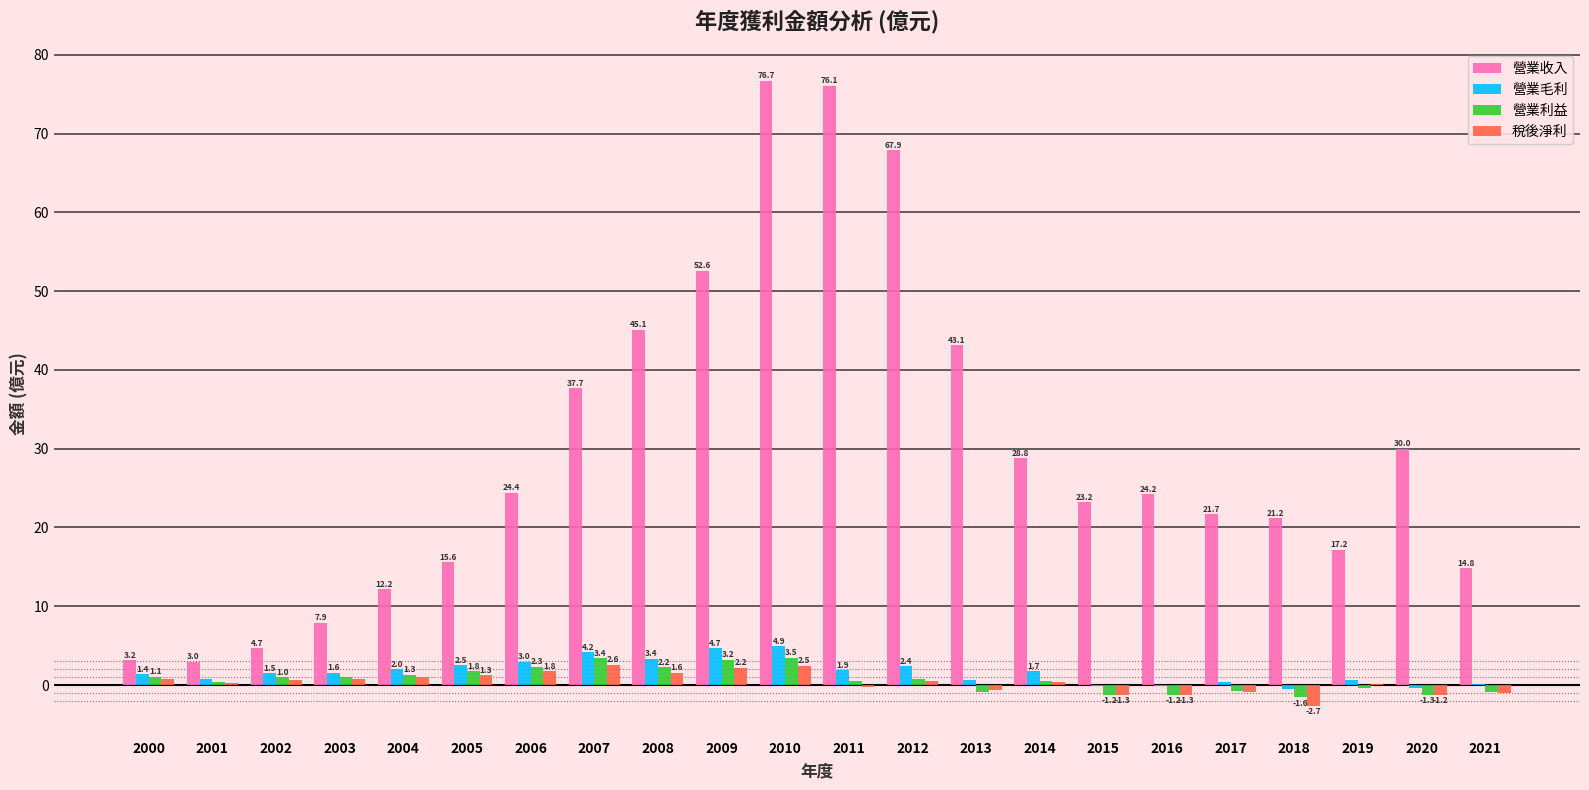

True or false: 營業毛利 has a value of 3.4 at 2008.

True